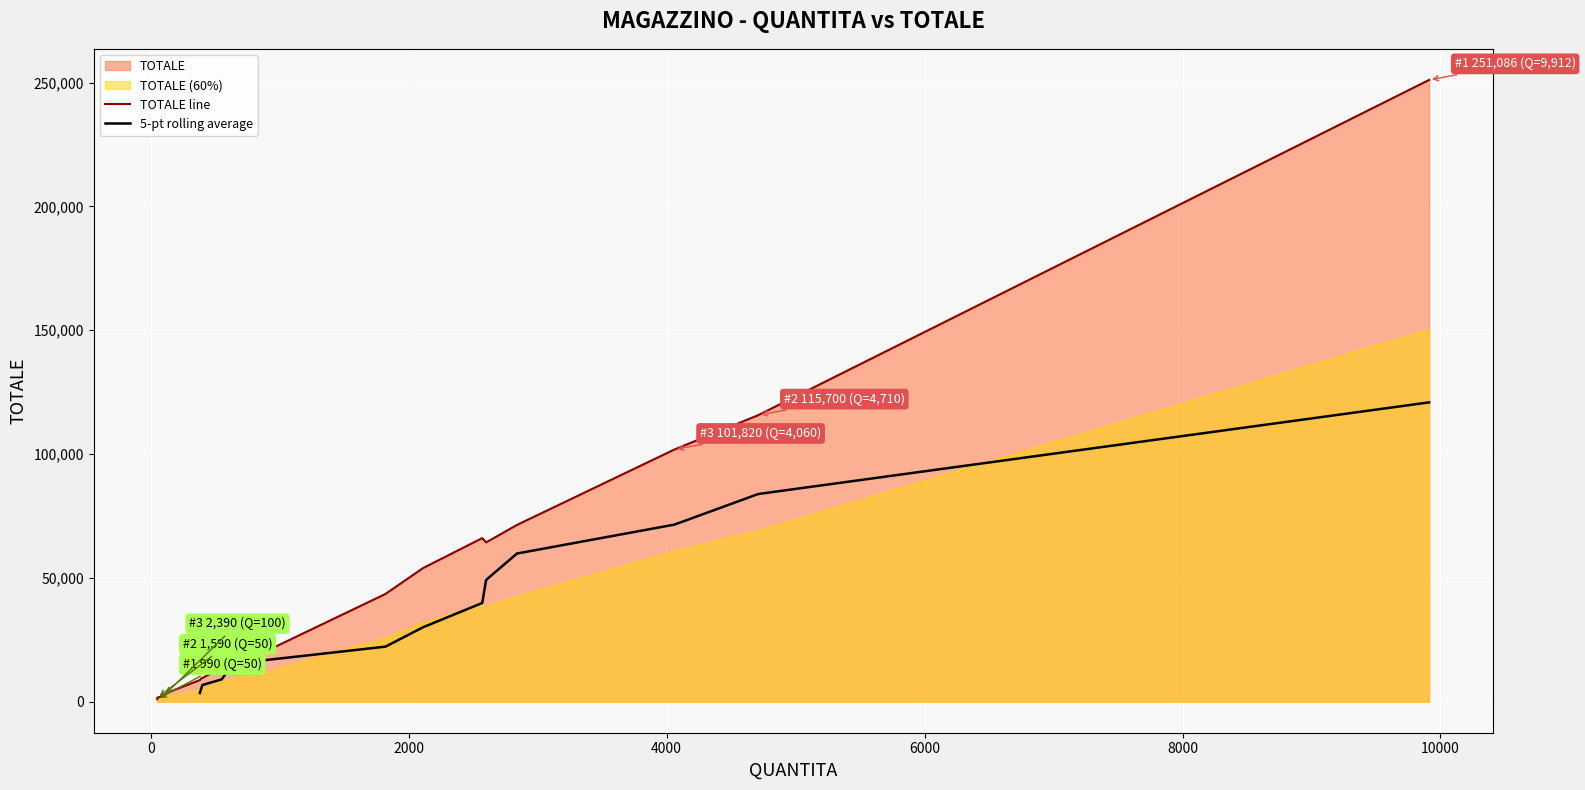

What is the difference between the second highest and minimum values?

114710